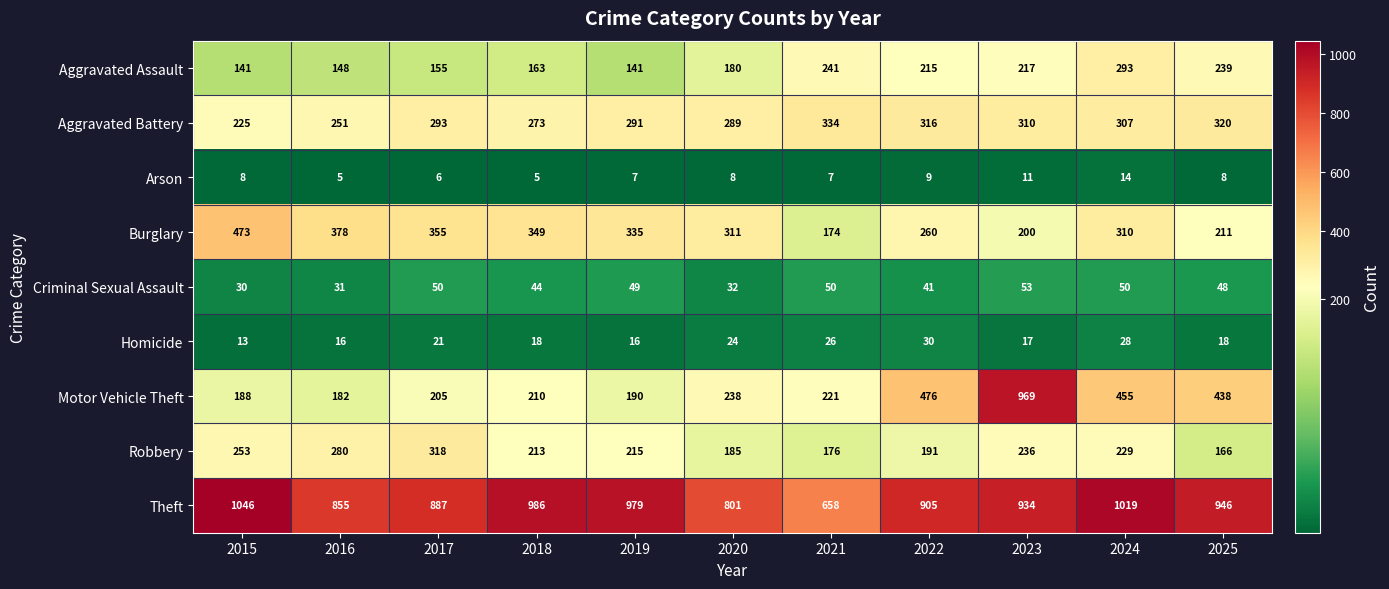

At which label is Motor Vehicle Theft closest to 575?

2022